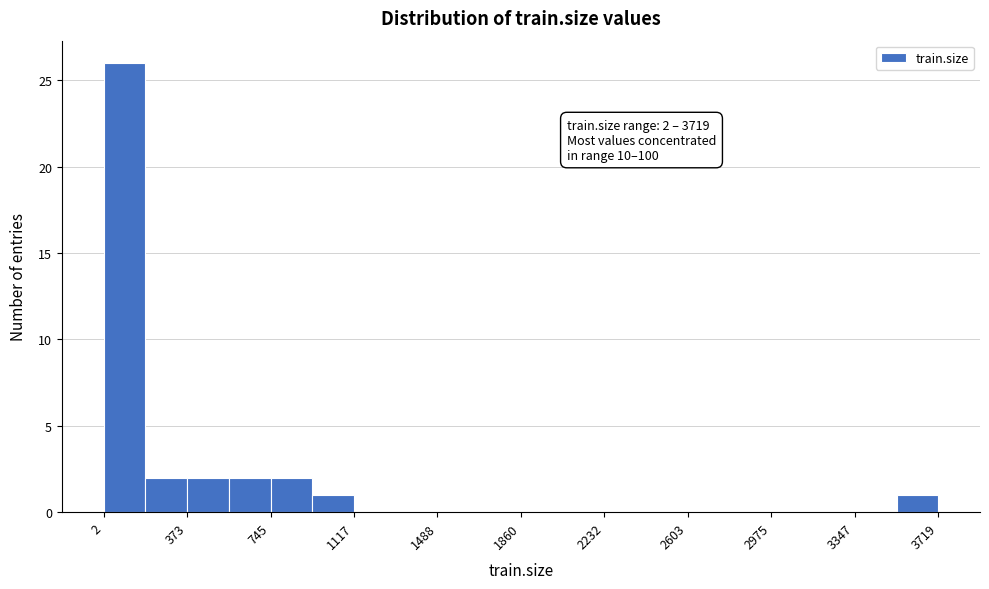

Read against the x-axis, roughly where is the centre of the tallest bar?

100